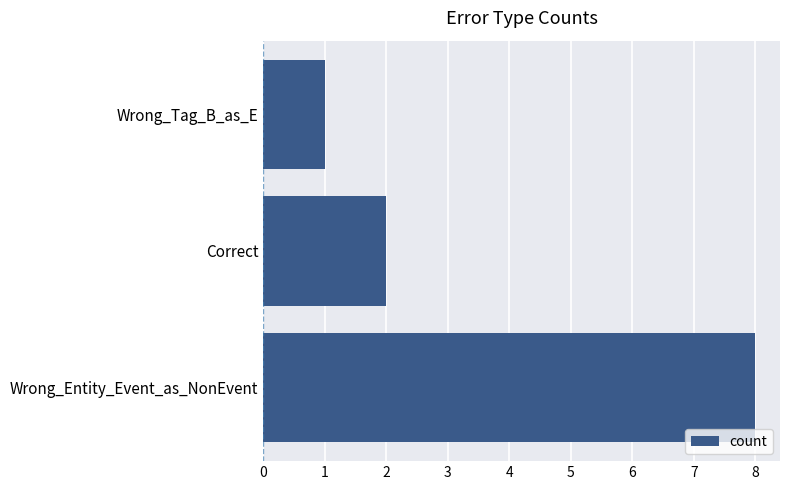

Count the number of categories in the chart.

3